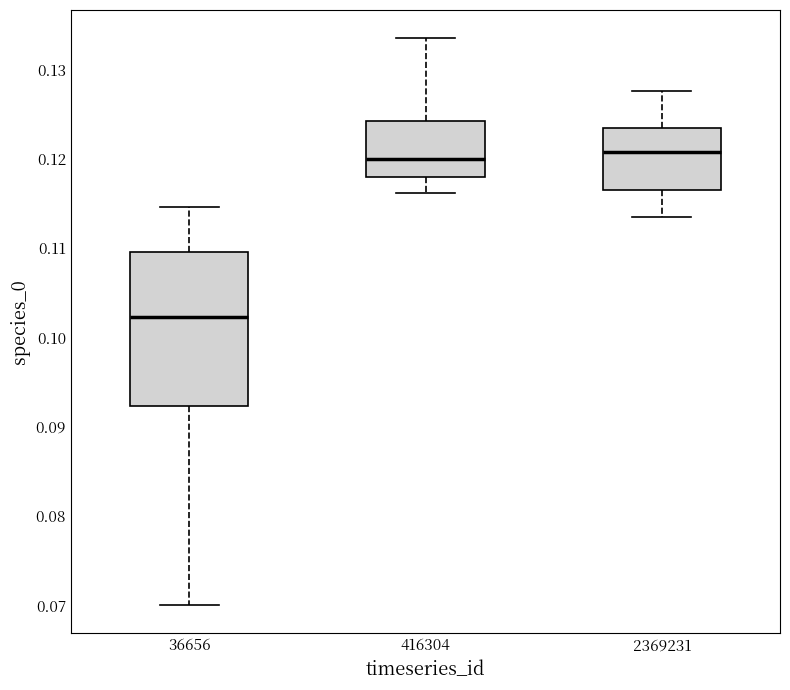

Which box is the tallest, from its lower edge to its upper edge?

36656